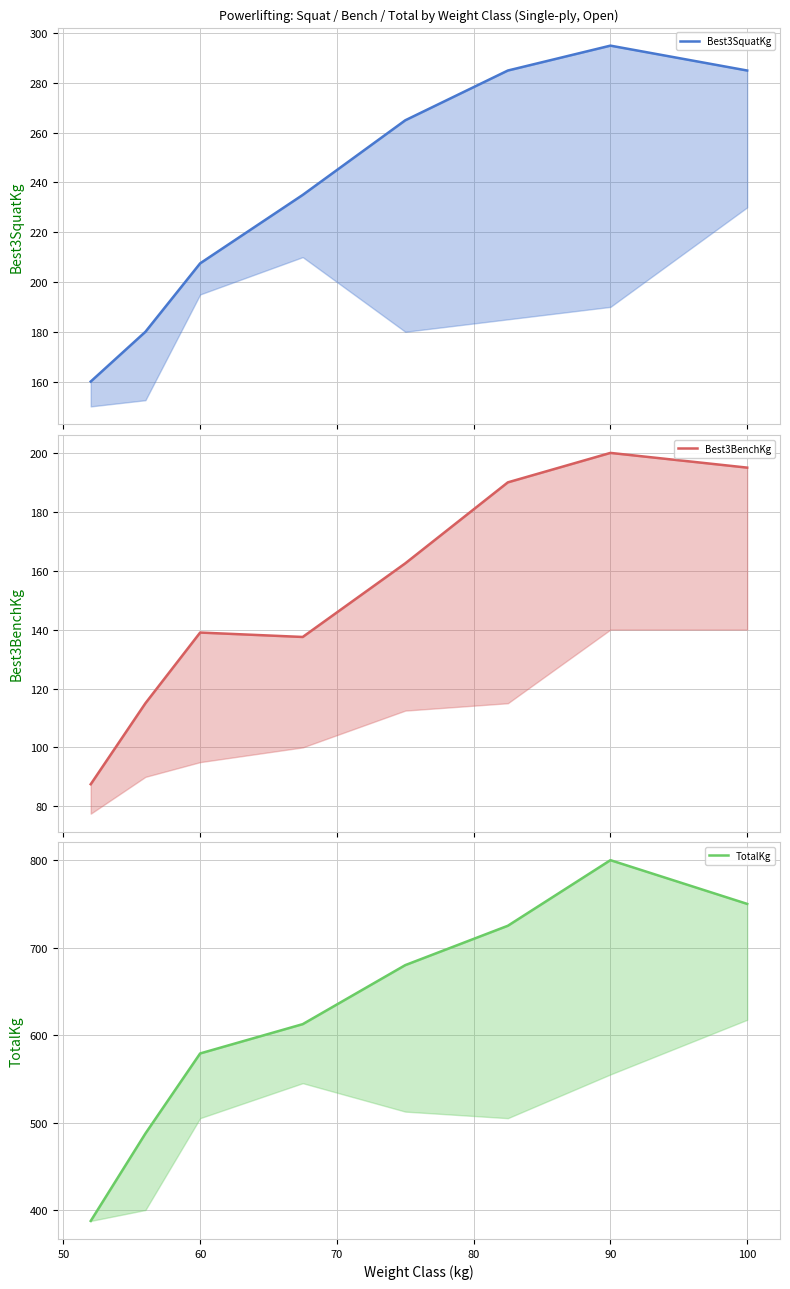

What is the greatest value displayed?

800.0